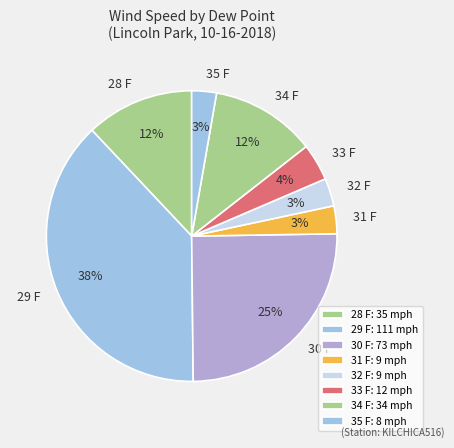

Which has a higher value, 29 F or 30 F?

29 F